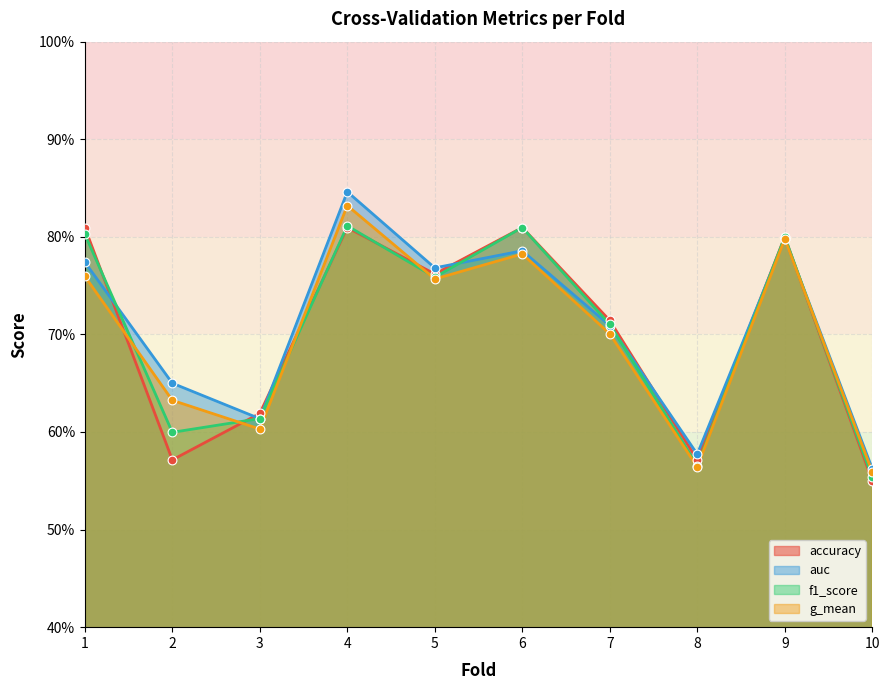

Which series has the largest Y range (max minus min)?

auc